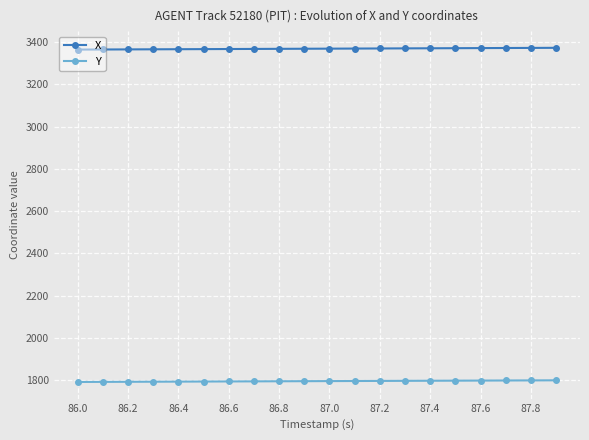

Which series has the largest total across all categories?

X